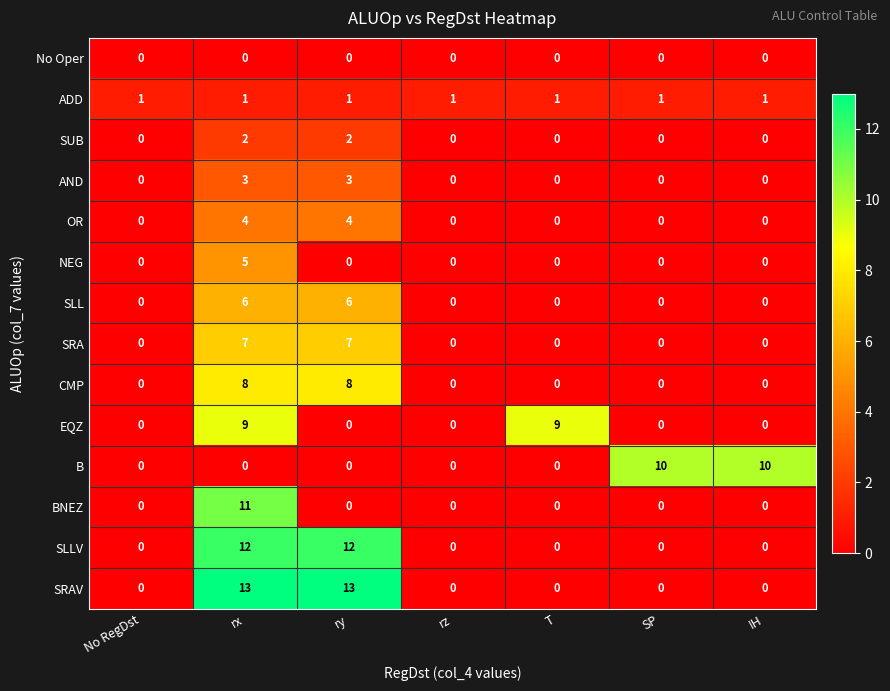

List the series in order of their peak value, highest first.

SRAV, SLLV, BNEZ, B, EQZ, CMP, SRA, SLL, NEG, OR, AND, SUB, ADD, No Oper